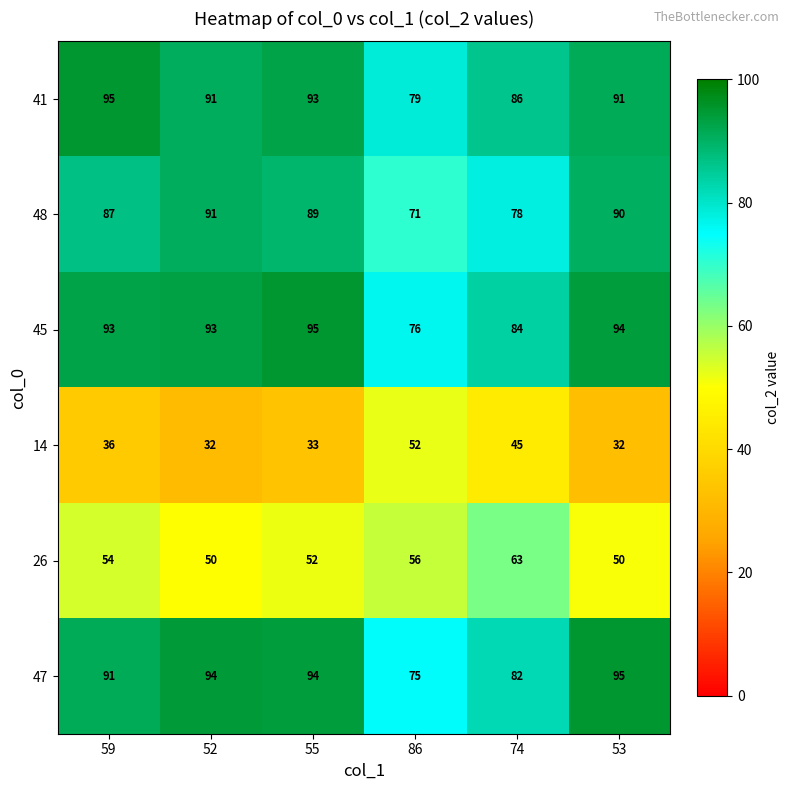

Rank the series at 55 from lowest to highest value.

14, 26, 48, 41, 47, 45